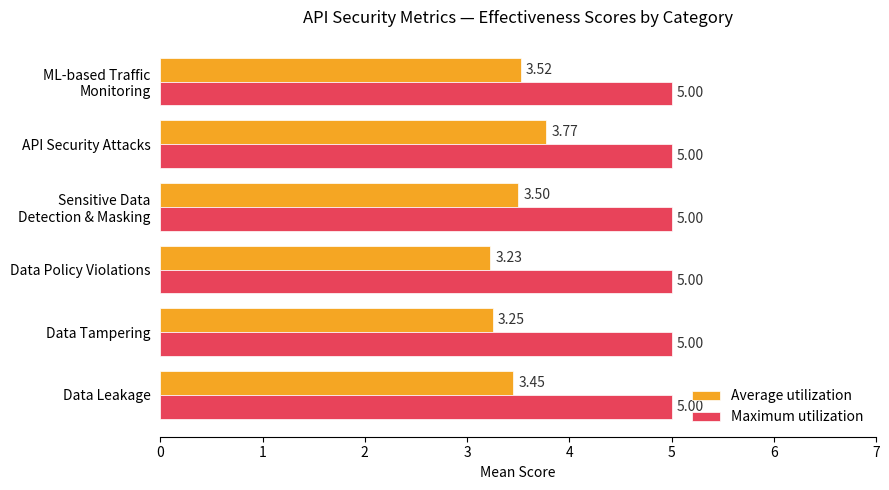

Where is Average utilization nearest to the value 3?

Data Policy Violations